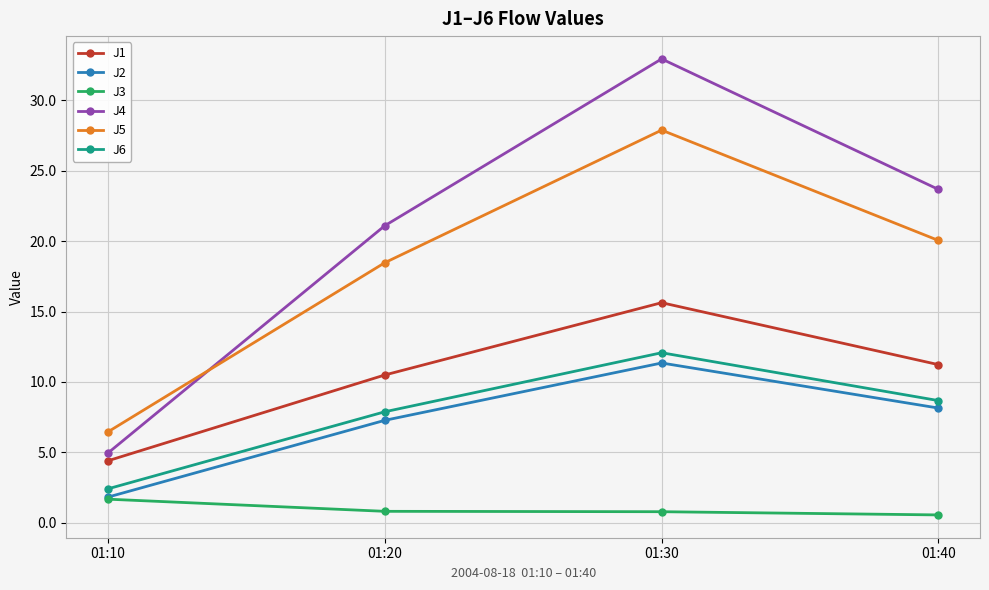

In J2, how many points are higher than both neighbors (excluding endpoints)?

1